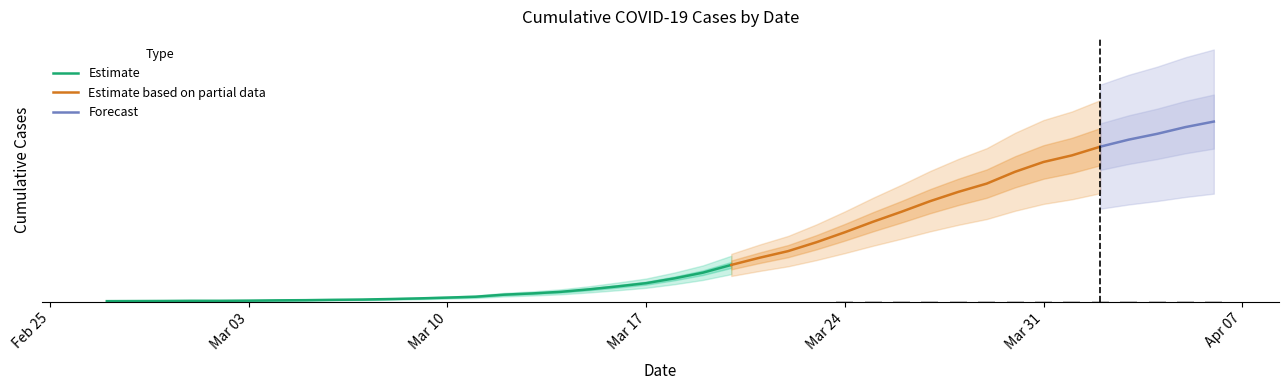

How many values exceed 1?

20